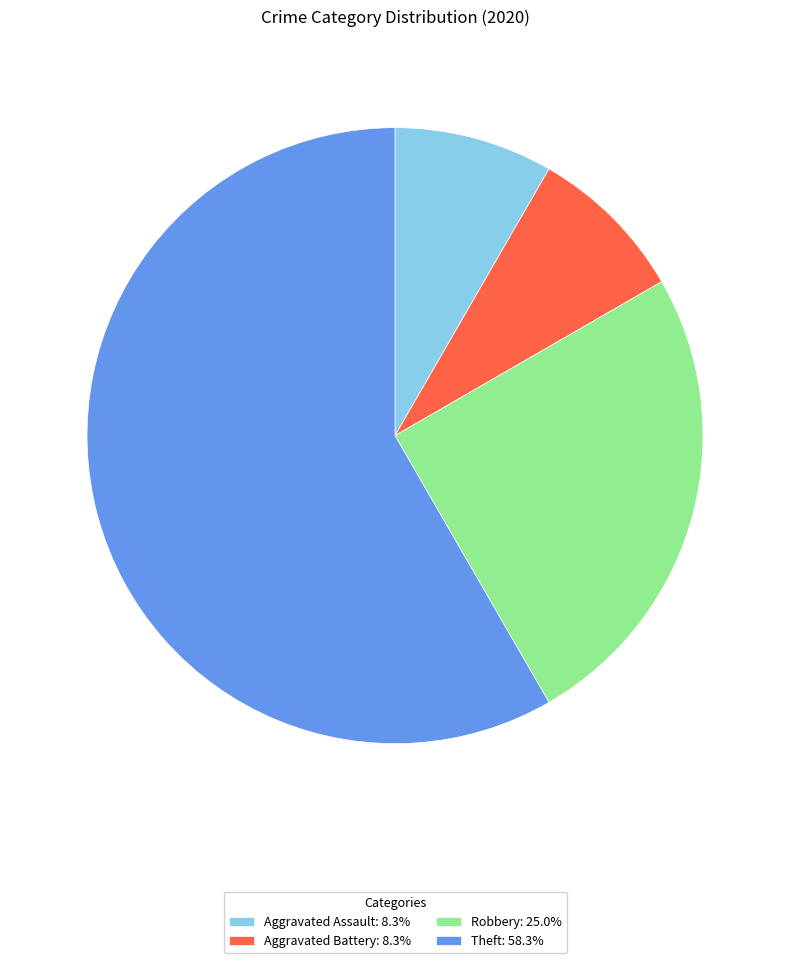

What is the largest slice in the pie chart?

Theft